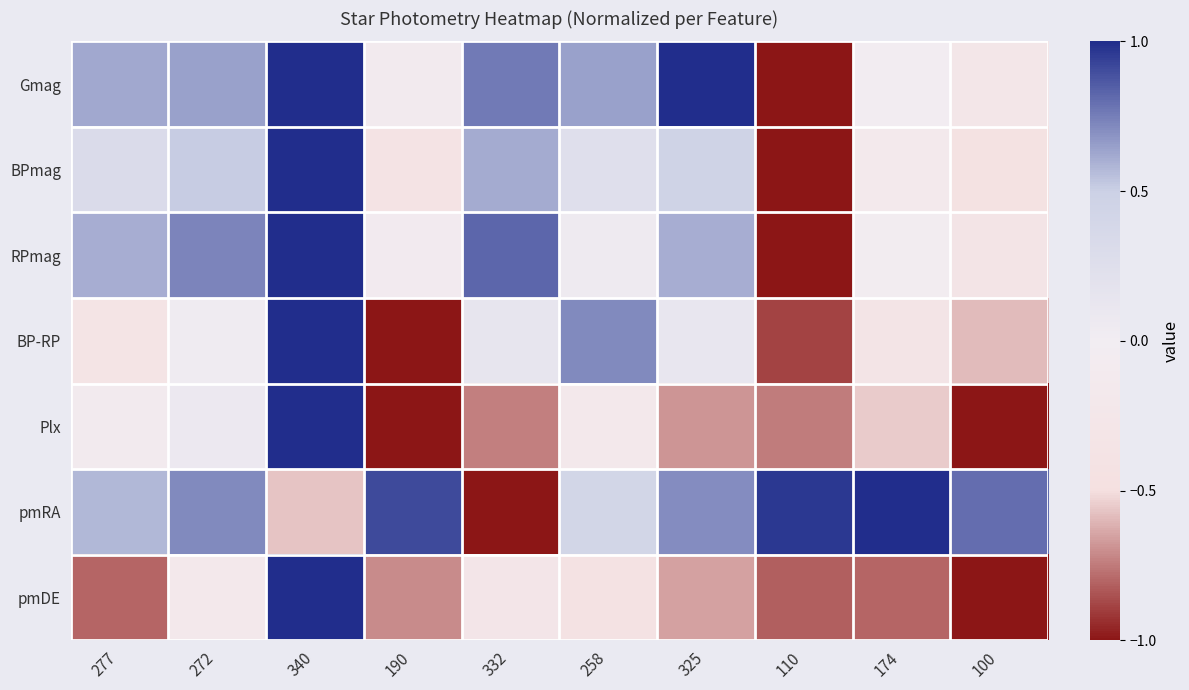

Which label corresponds to the largest value in the chart?

325